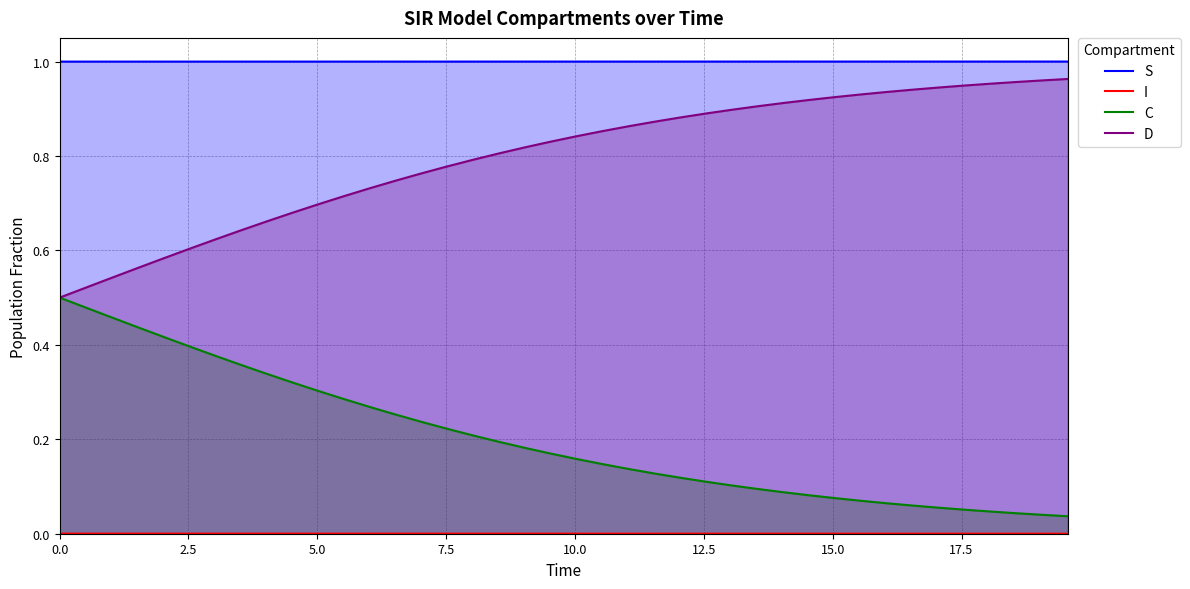

Which series has the largest total across all categories?

S